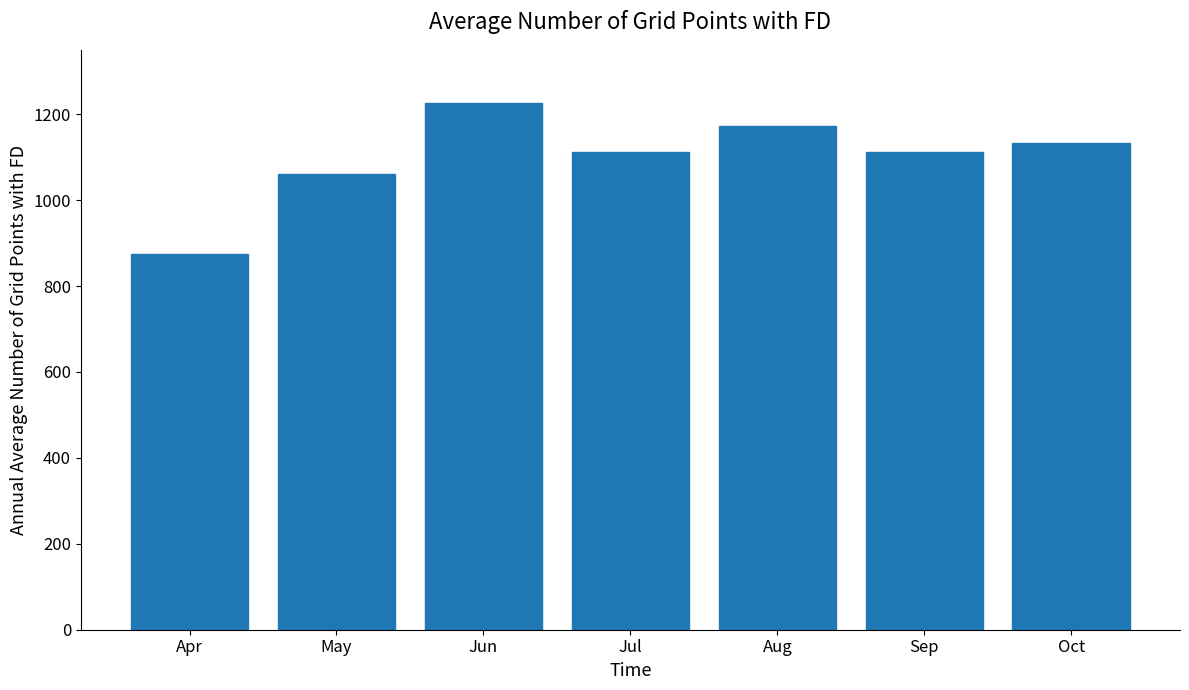

Approximately how many times larger is the value at Aug compared to Oct?

1.0